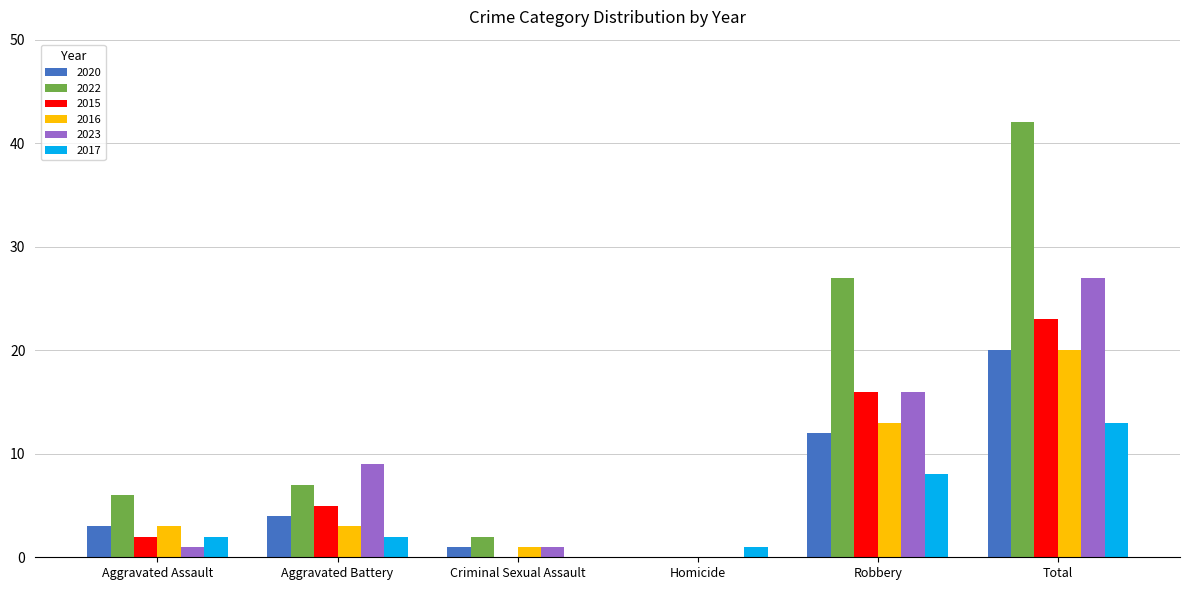

How many series are shown in this chart?

6